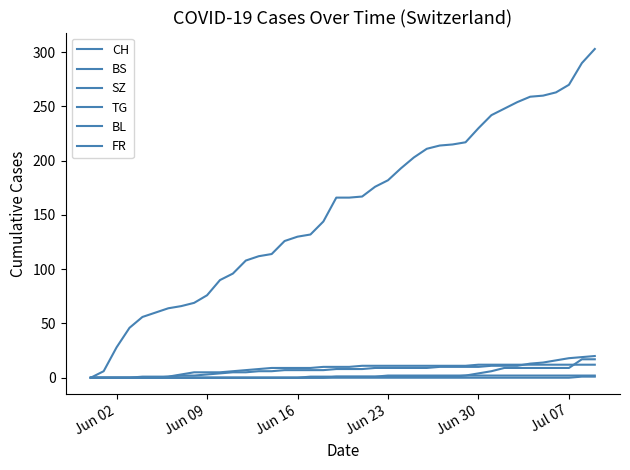

Is this an area chart (filled region under the line)?

No